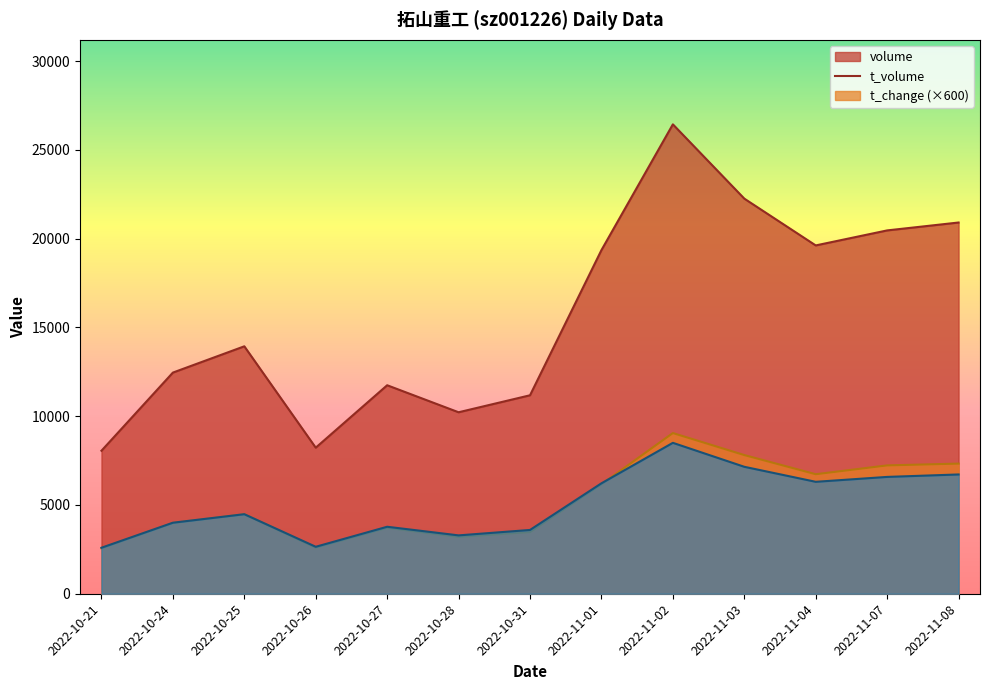

Rank the categories by volume value from highest to lowest.

2022-11-02, 2022-11-03, 2022-11-08, 2022-11-07, 2022-11-04, 2022-11-01, 2022-10-25, 2022-10-24, 2022-10-27, 2022-10-31, 2022-10-28, 2022-10-26, 2022-10-21